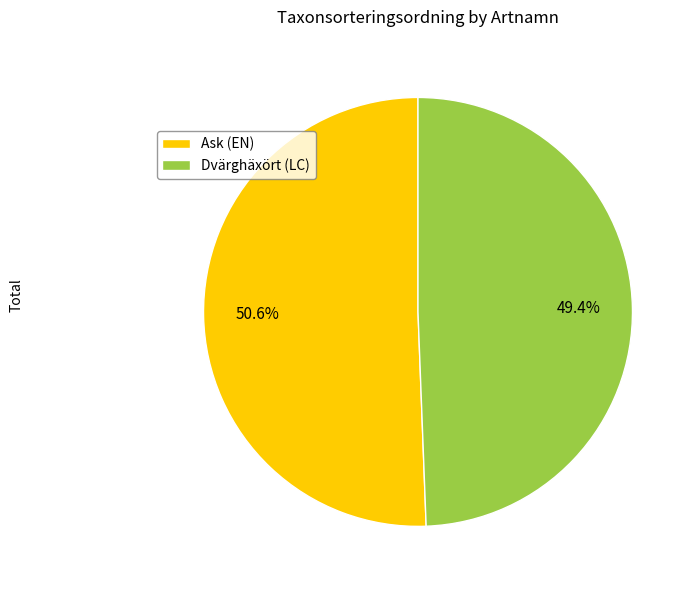

The Ask (EN) slice represents 39% of the pie. True or false?

False